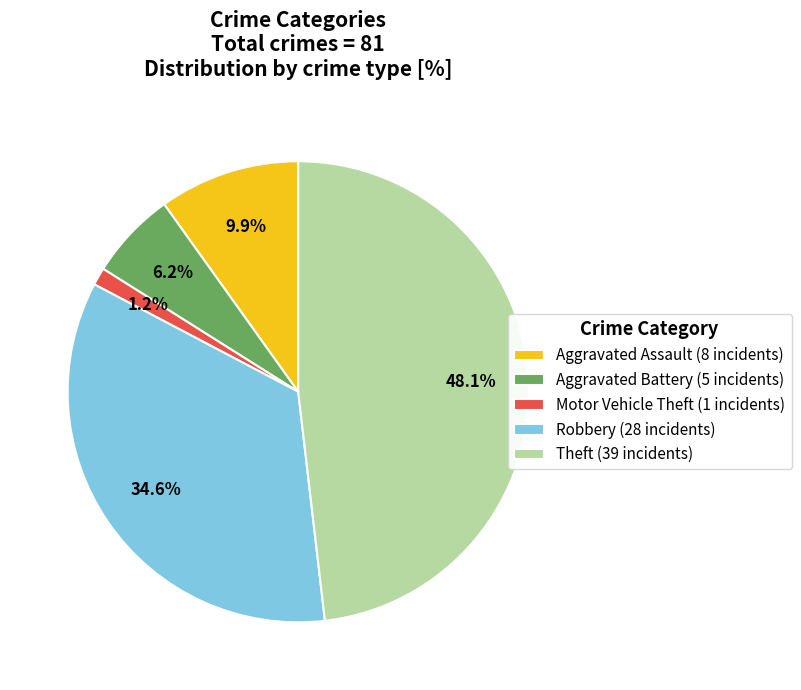

Rank the categories by value from highest to lowest.

Theft, Robbery, Aggravated Assault, Aggravated Battery, Motor Vehicle Theft